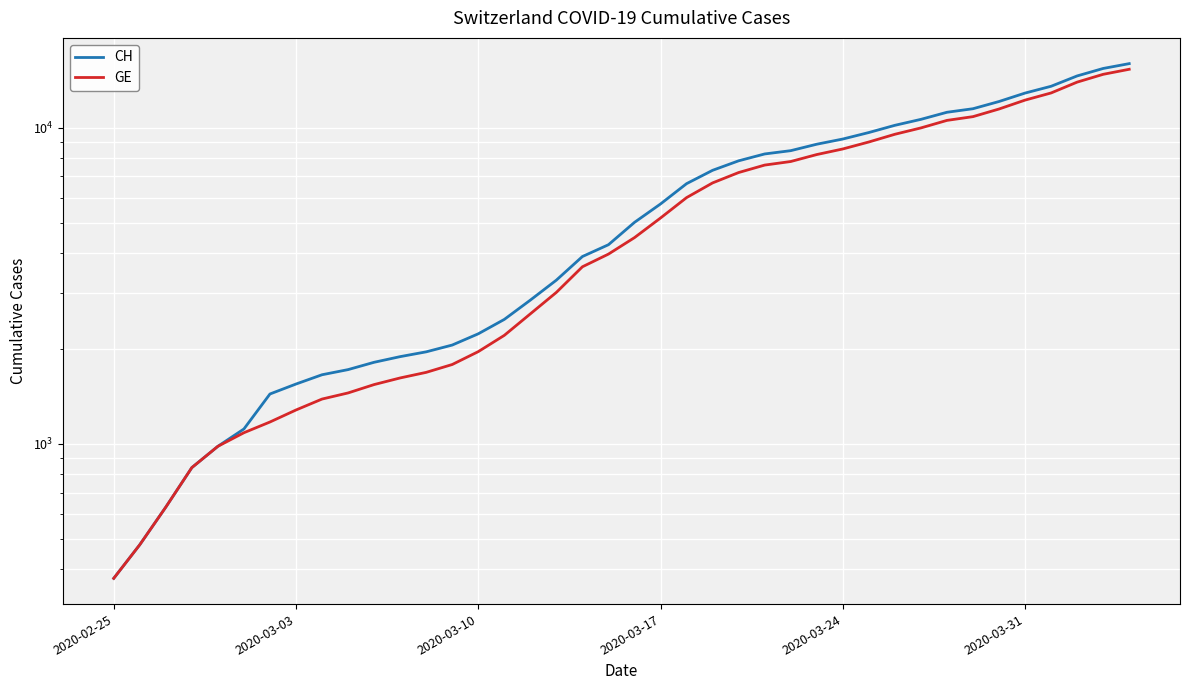

What value does the GE series have at 2020-03-03?

1278